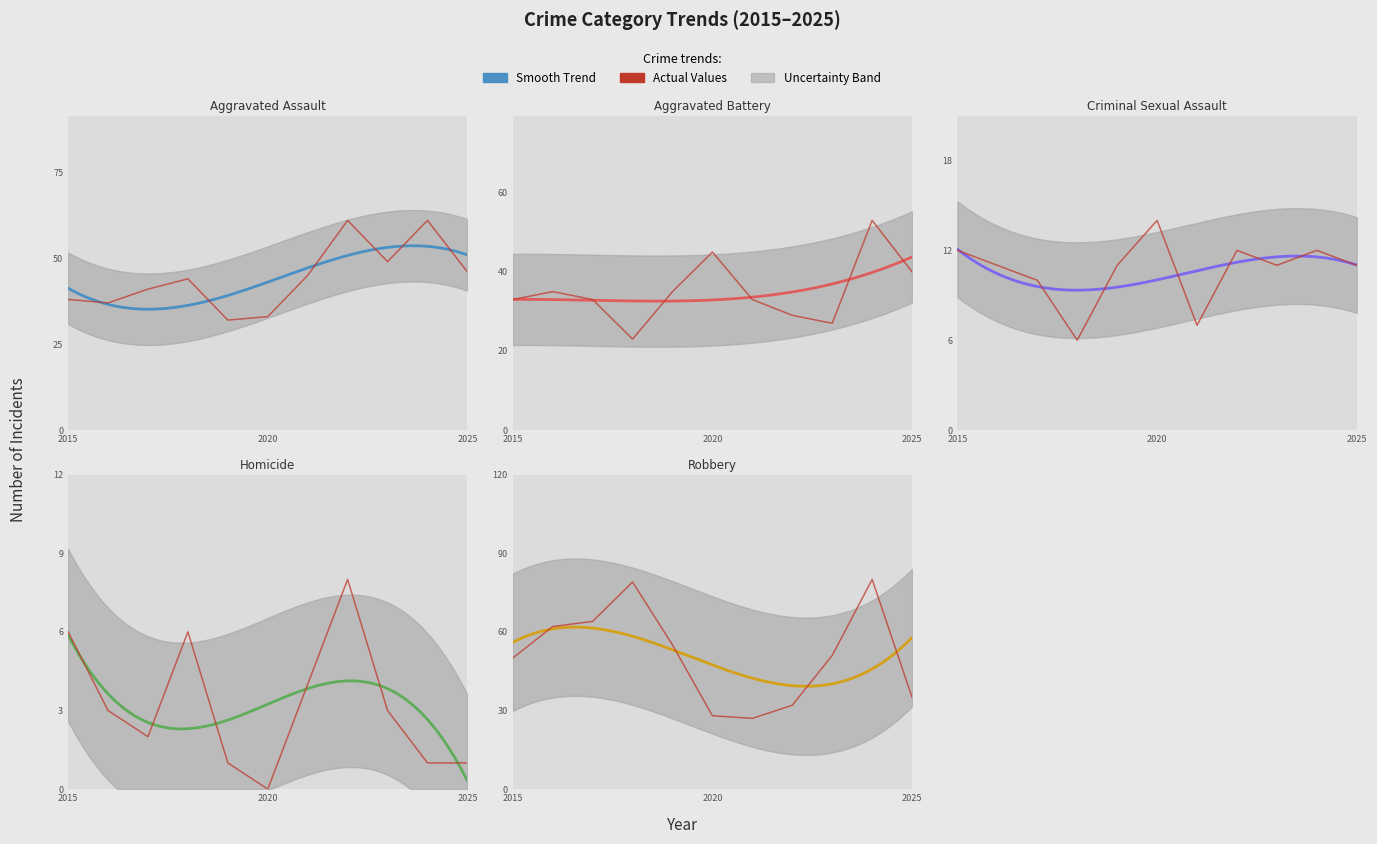

Between 2017 and 2021, which is larger?

2021